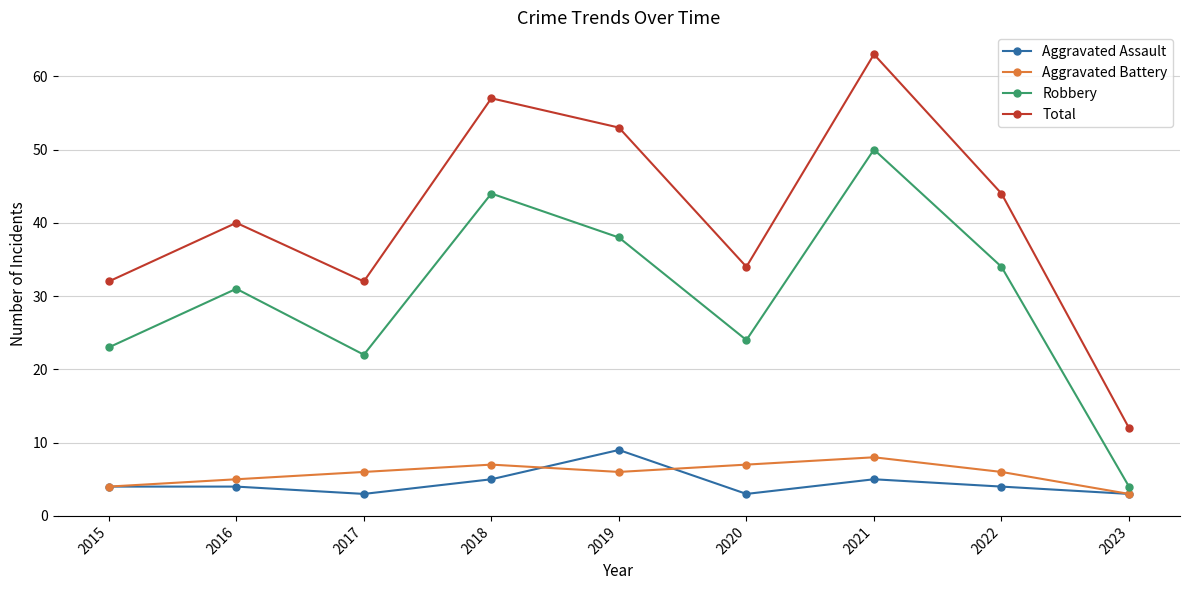

True or false: Aggravated Assault and Robbery intersect in this chart.

False